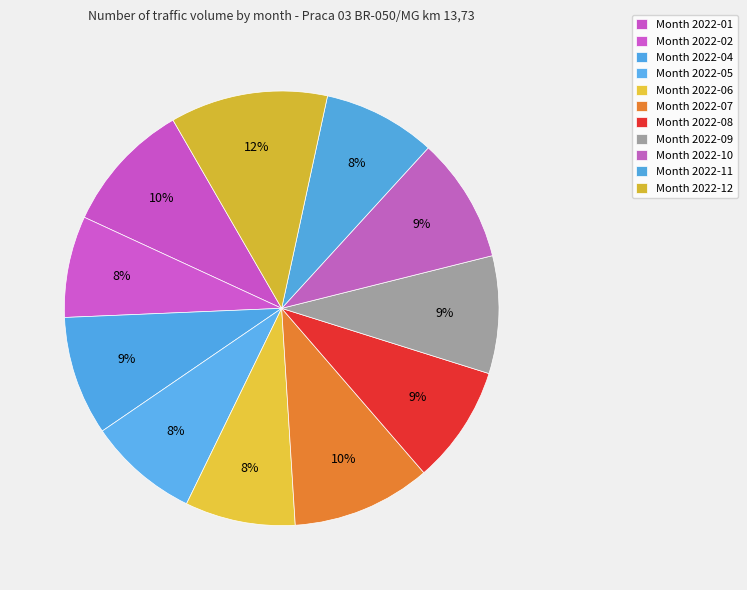

To the nearest percent, what is the difference between the largest and smallest slice percentages?

4%